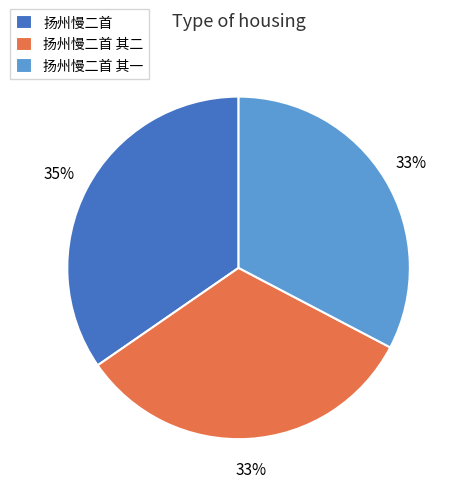

Which has a higher value, 扬州慢二首 其一 or 扬州慢二首?

扬州慢二首